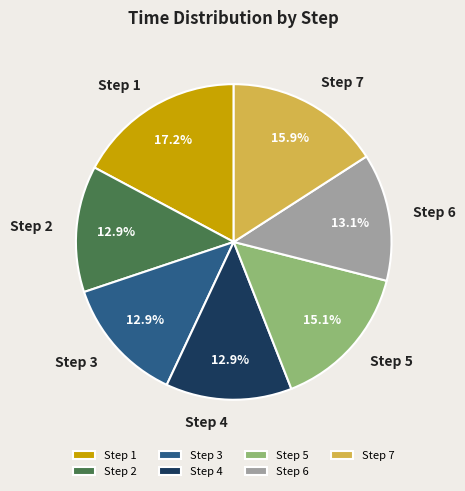

Is the sum of Step 2 and Step 5 greater than half?

No